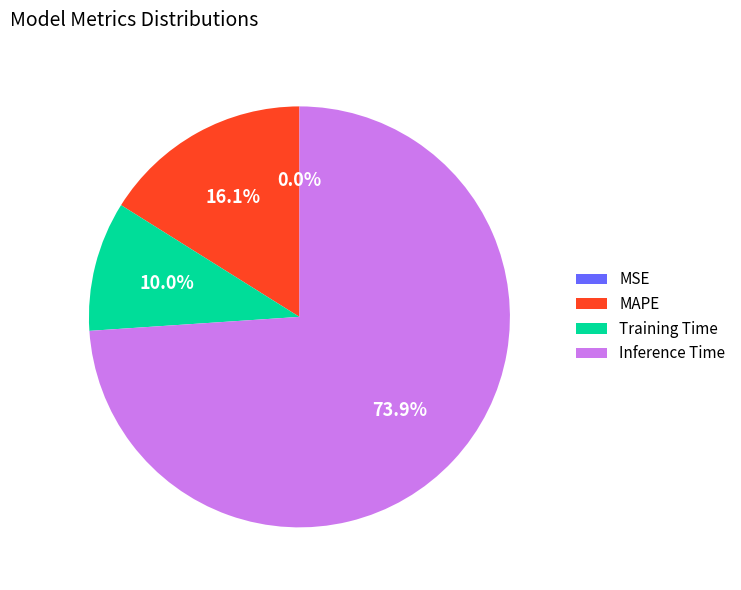

To the nearest percent, what is the difference between the MSE and MAPE slice percentages?

16%